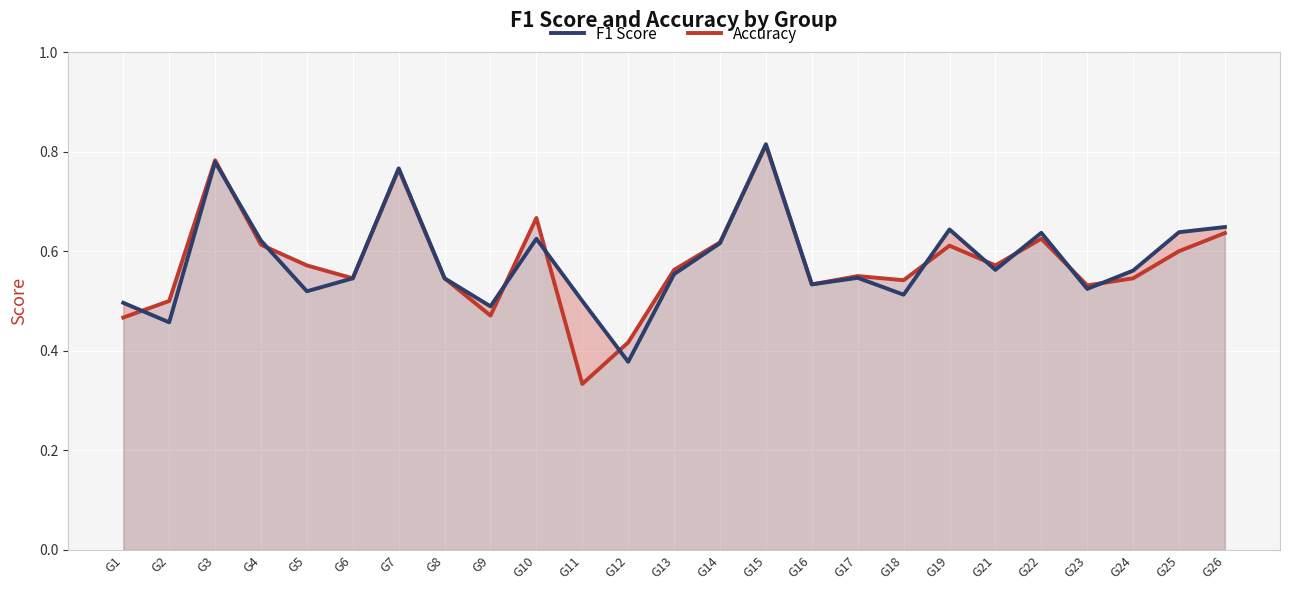

Reading left to right, what are all the values shown in this chart?

accuracy: G1=0.5	G2=0.5	G3=0.8	G4=0.6	G5=0.6	G6=0.5	G7=0.8	G8=0.5	G9=0.5	G10=0.7	G11=0.3	G12=0.4	G13=0.6	G14=0.6	G15=0.8	G16=0.5	G17=0.6	G18=0.5	G19=0.6	G21=0.6	G22=0.6	G23=0.5	G24=0.5	G25=0.6	G26=0.6
f1: G1=0.5	G2=0.5	G3=0.8	G4=0.6	G5=0.5	G6=0.5	G7=0.8	G8=0.5	G9=0.5	G10=0.6	G11=0.5	G12=0.4	G13=0.6	G14=0.6	G15=0.8	G16=0.5	G17=0.5	G18=0.5	G19=0.6	G21=0.6	G22=0.6	G23=0.5	G24=0.6	G25=0.6	G26=0.6